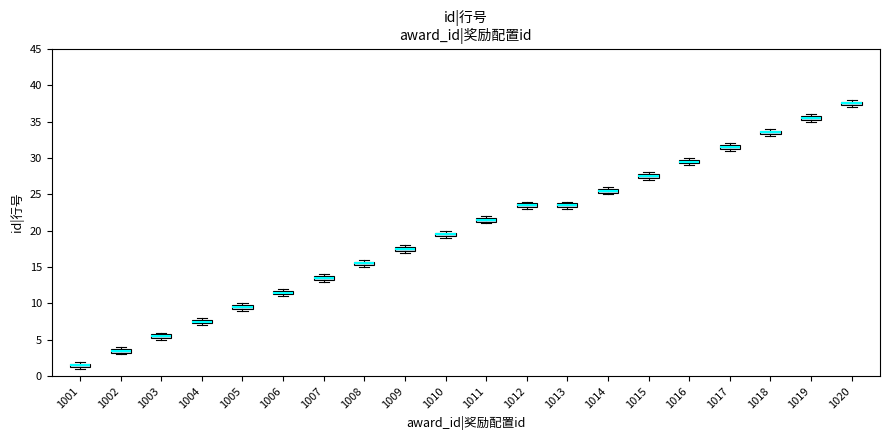

Where is the lower edge of the box at x = 1020 on the y-axis? The values are not printed on the chart, so give them approximately, as read against the axis.

37.5